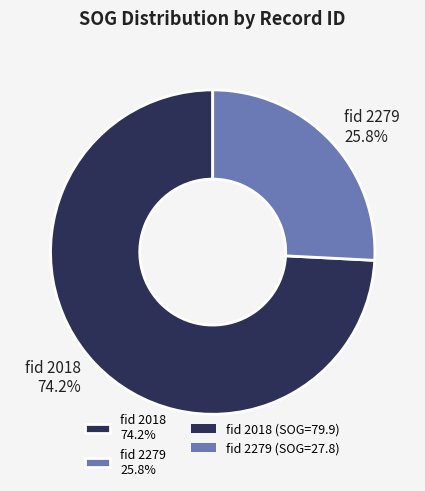

Which slice is the smallest?

fid 2279 25.8%